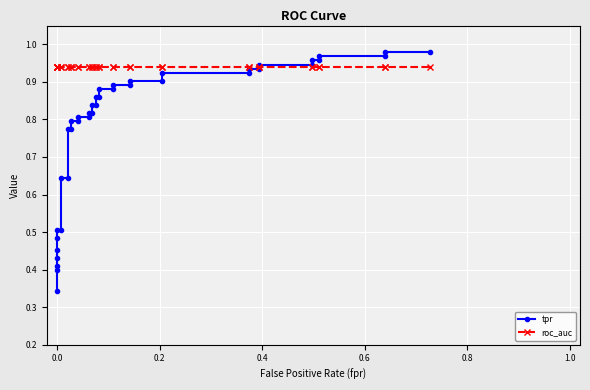

What are all the series names shown in the legend?

tpr, roc_auc